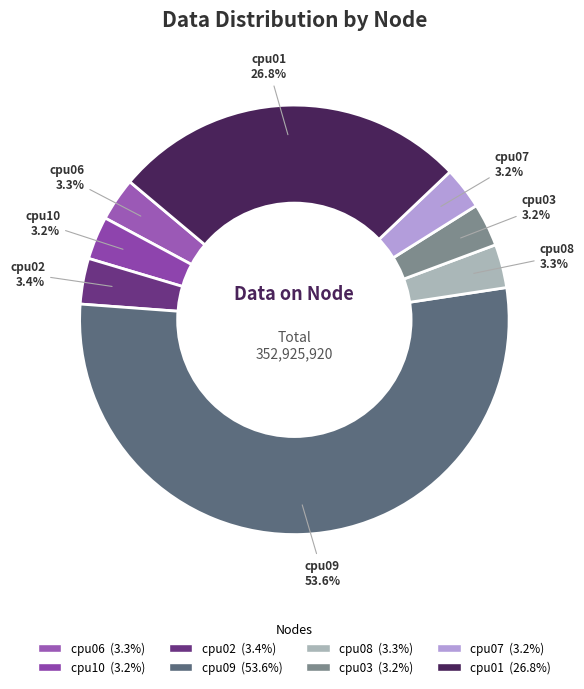

Is it true that cpu07 is 3% of the pie?

True